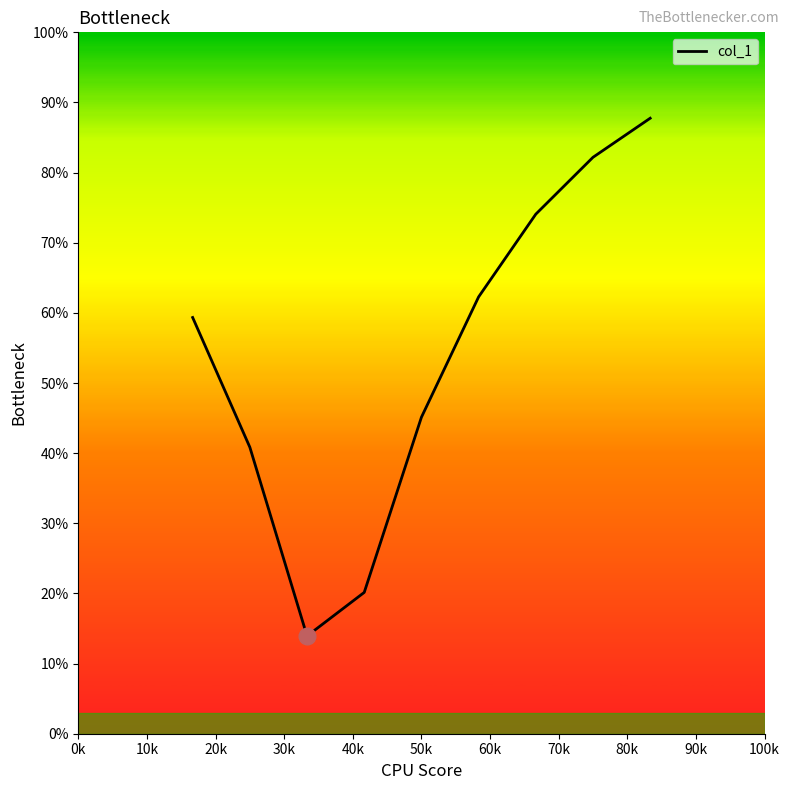

What is the difference between the maximum and minimum values?

73.8